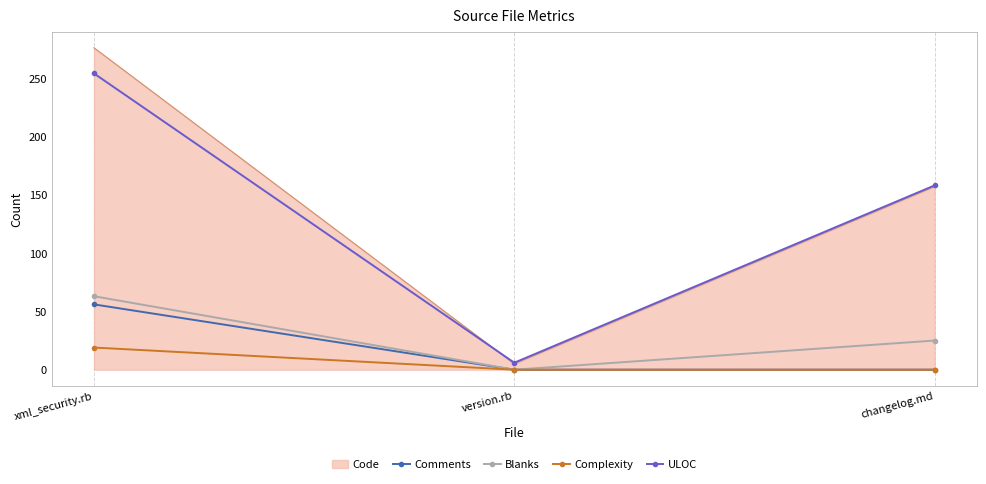

How many values in Blanks are above zero?

2